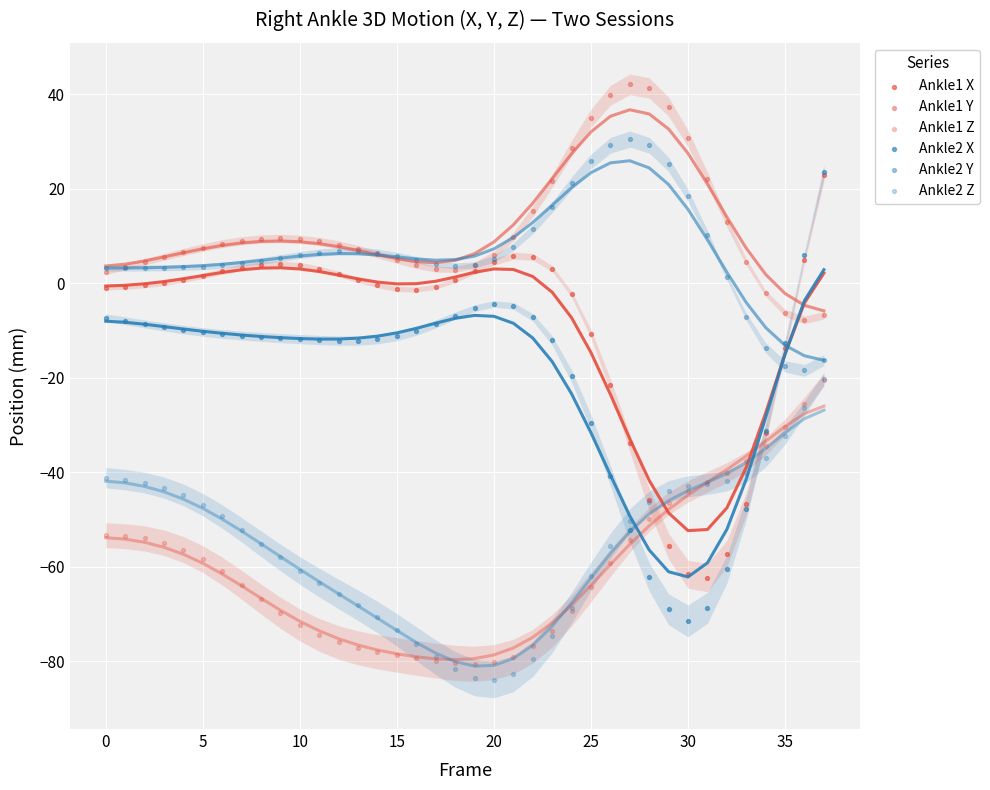

Which series has the widest spread of Y values?

Ankle2 X